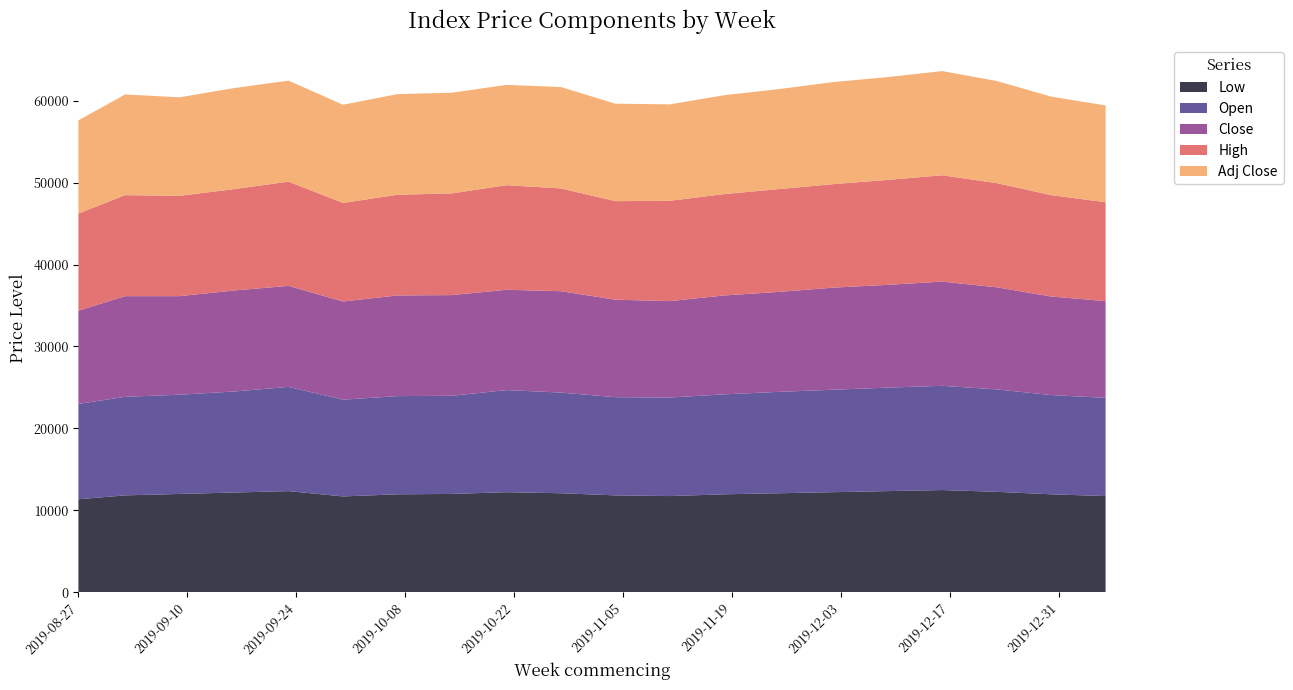

Reading right to left, transcribe all the data shown in this chart.

Low: 11731.6	11948.1	12251.1	12467.5	12337.7	12207.8	12077.9	11948.1	11731.6	11818.2	12077.9	12207.8	11991.3	11948.1	11688.3	12337.7	12164.5	11991.3	11818.2	11342.0
Open: 11991.3	12121.2	12510.8	12727.3	12640.7	12510.8	12381.0	12207.8	12034.6	11991.3	12294.4	12467.5	11991.3	11991.3	11818.2	12727.3	12337.7	12121.2	12034.6	11645.0
Close: 11818.2	12034.6	12467.5	12727.3	12554.1	12467.5	12207.8	12077.9	11774.9	11904.8	12381.0	12251.1	12294.4	12294.4	11991.3	12337.7	12337.7	12034.6	12294.4	11385.3
High: 12077.9	12381.0	12727.3	12987.0	12813.9	12640.7	12554.1	12381.0	12251.1	12034.6	12554.1	12770.6	12424.2	12294.4	12034.6	12727.3	12381.0	12251.1	12337.7	11861.5
Adj Close: 11818.2	12034.6	12467.5	12727.3	12554.1	12467.5	12207.8	12077.9	11774.9	11904.8	12381.0	12251.1	12294.4	12294.4	11991.3	12337.7	12337.7	12034.6	12294.4	11385.3